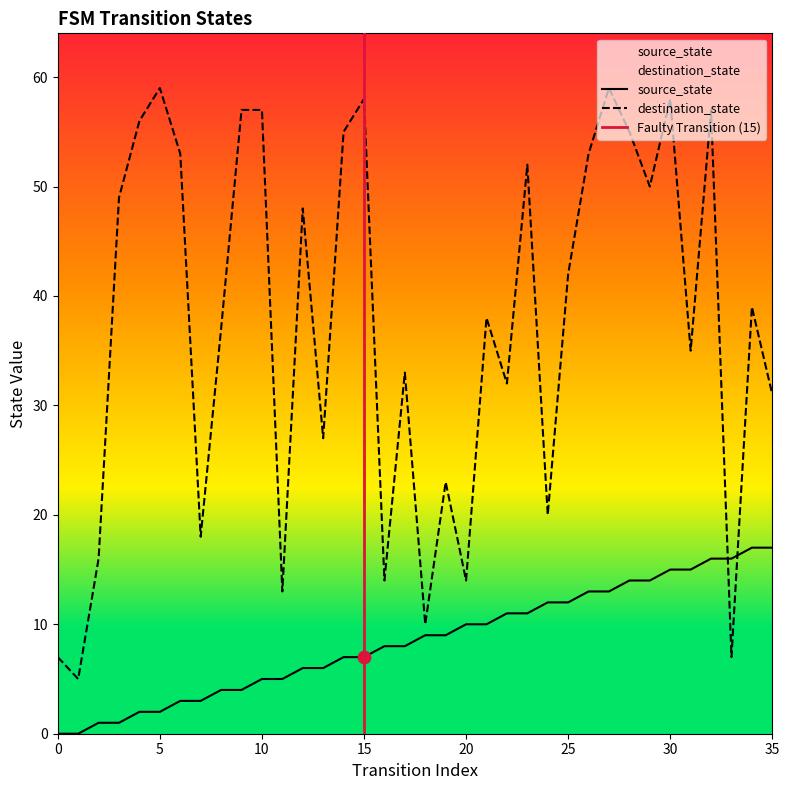

Is the value of destination_state at 6 greater than the value of source_state at 18?

Yes